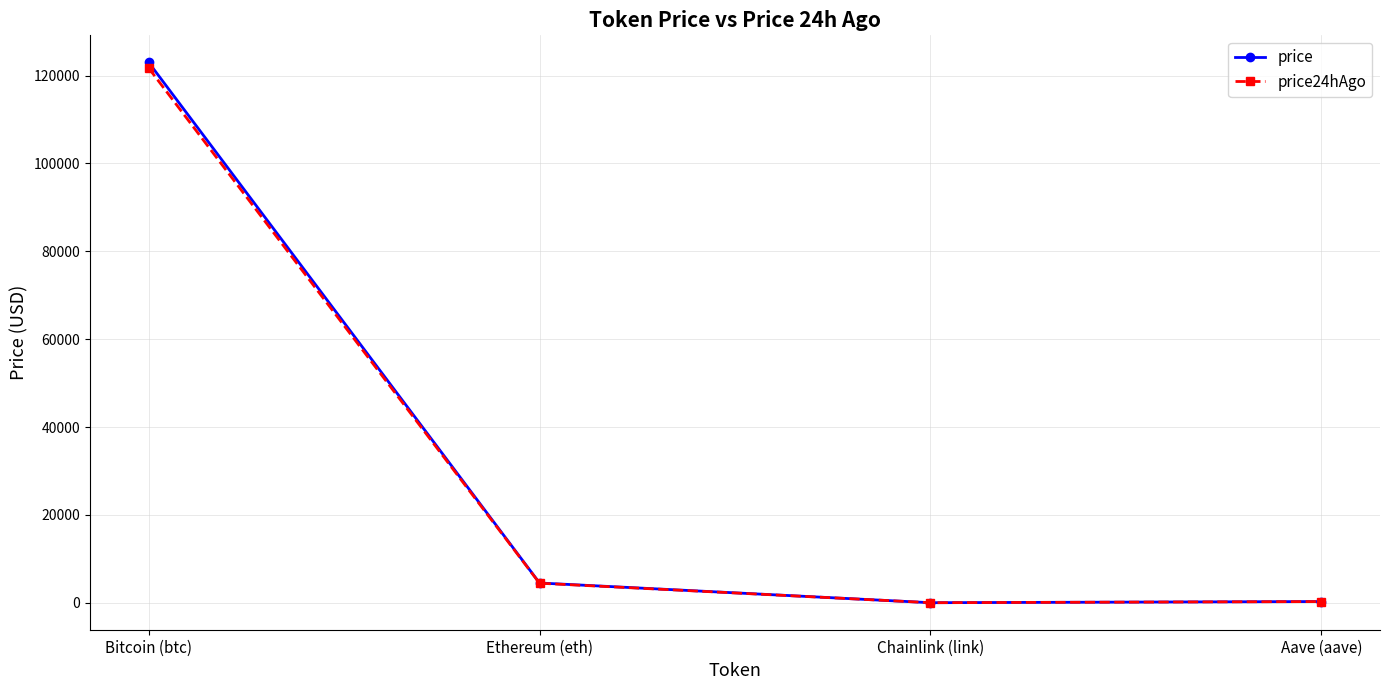

At which category does price reach its first local valley?

Chainlink (link)